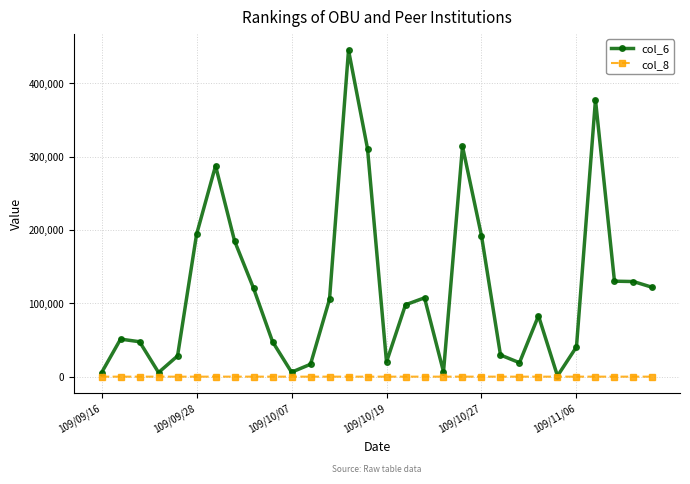

Rank the series by their average value, from highest to lowest.

col_6, col_8